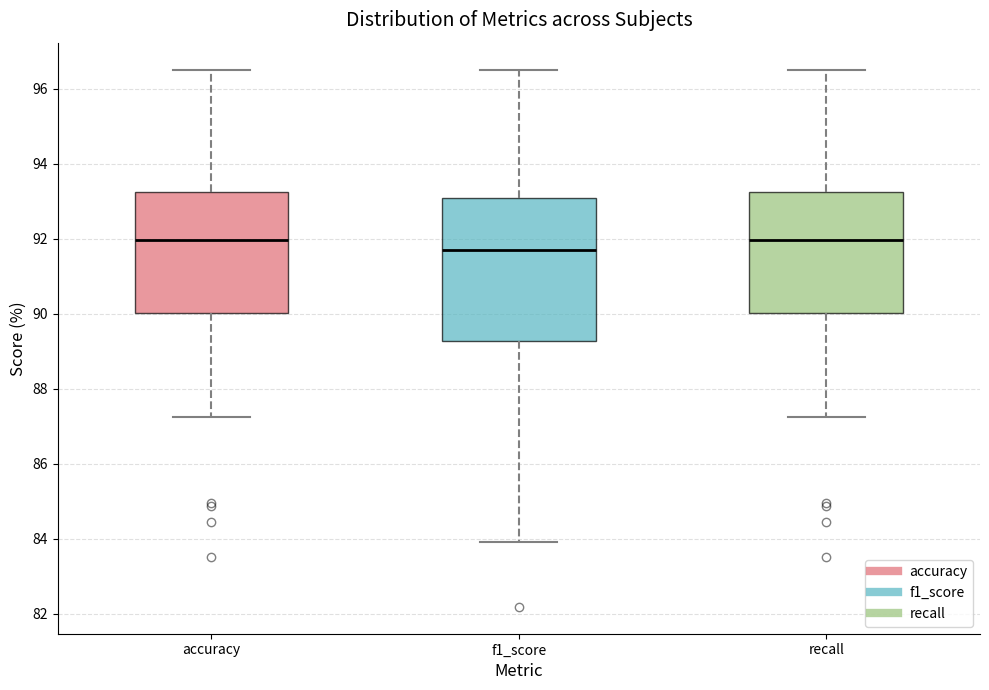

Where does the lower whisker of the box for accuracy end on the y-axis? The values are not printed on the chart, so give them approximately, as read against the axis.

87.2